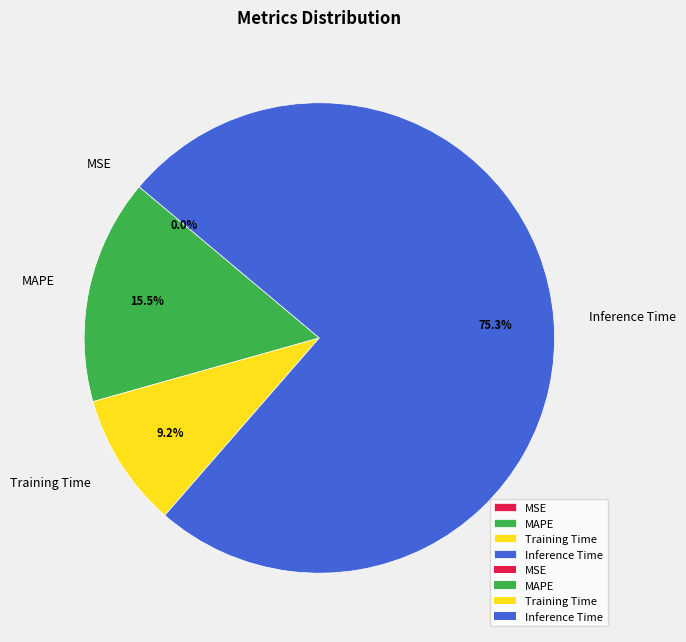

What portion of the pie excludes Inference Time?

24.7%